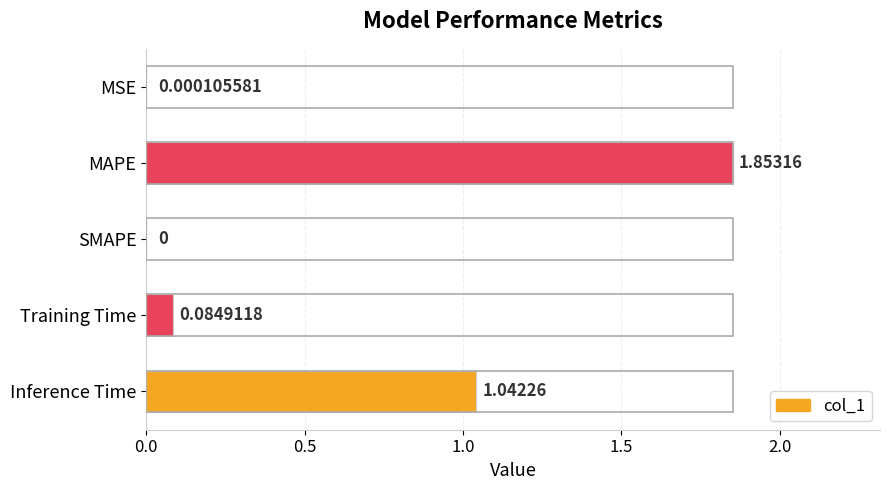

Are the bars horizontal?

Yes